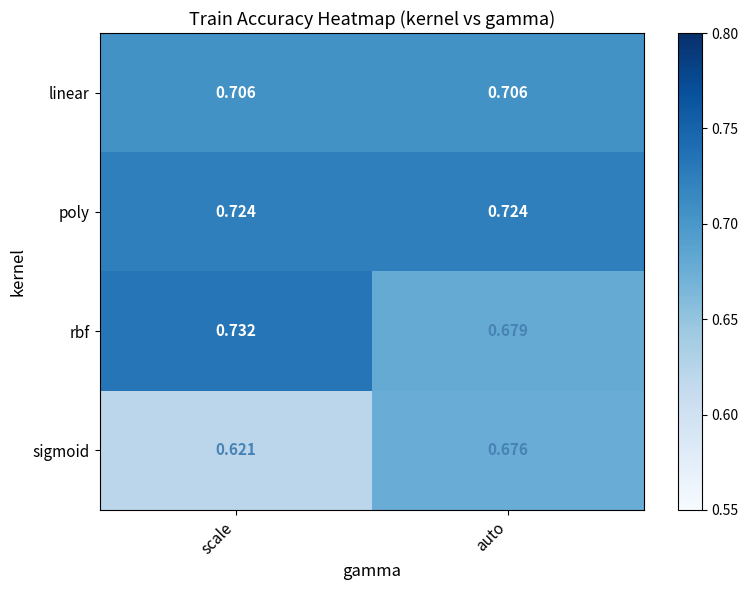

At which label is sigmoid closest to 0?

scale